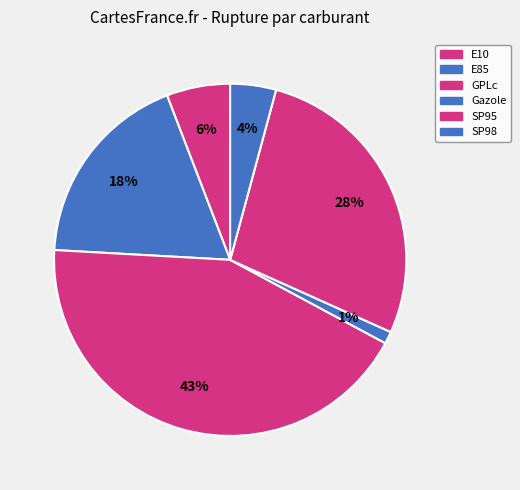

To the nearest percent, what portion does SP95 represent?

28%